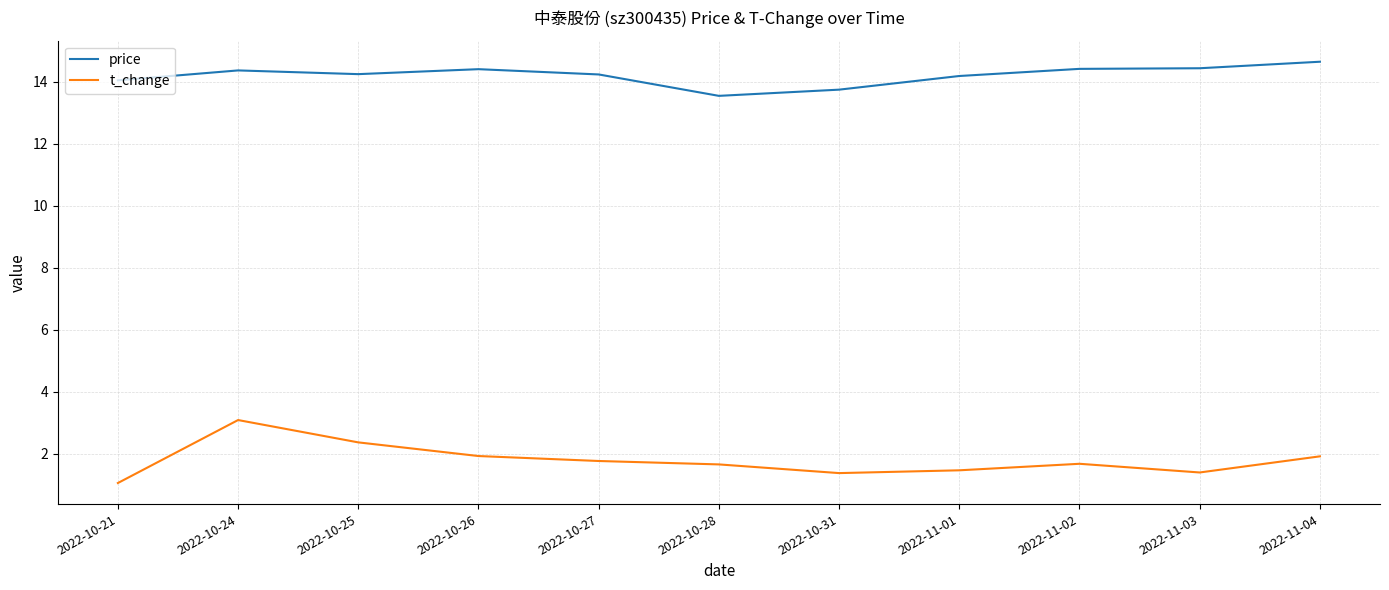

What is the total value across all series at 2022-10-31?

15.1